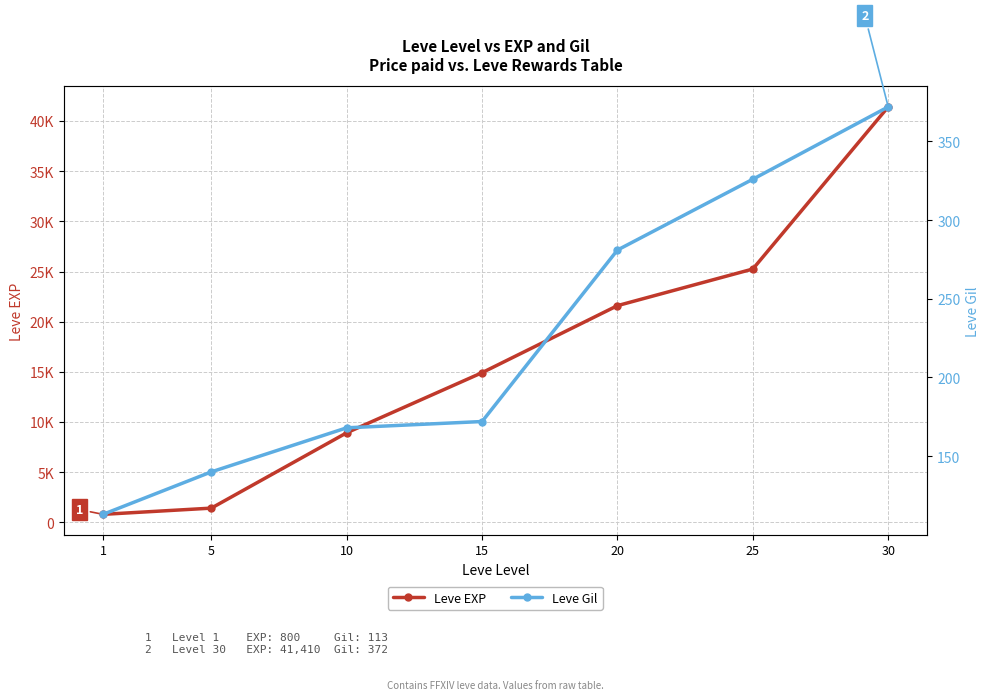

Reading right to left, extract all data points from this chart.

Leve EXP: 30=41410	25=25250	20=21600	15=14920	10=8930	5=1420	1=800
Leve Gil: 30=372	25=326	20=281	15=172	10=168	5=140	1=113